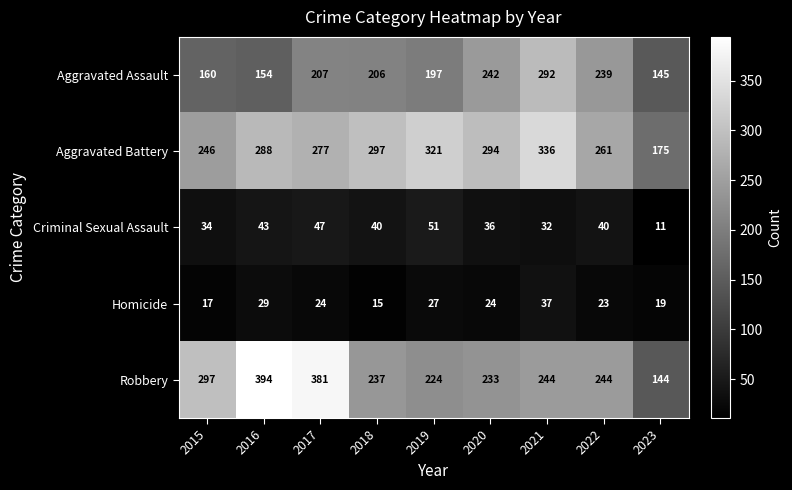

The Criminal Sexual Assault series shows 47 at 2017. True or false?

True